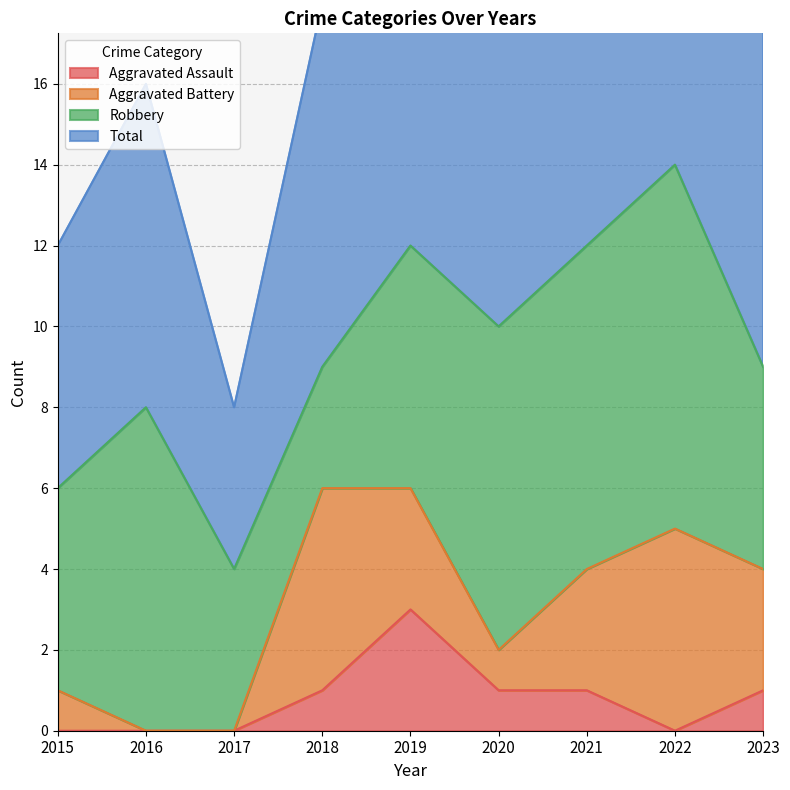

At which label does Aggravated Assault reach its peak?

2019